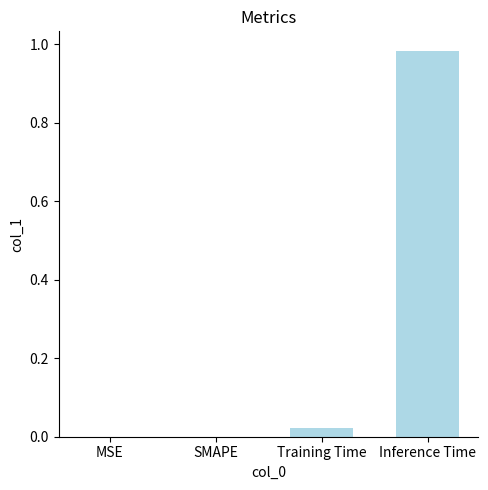

What is the change in value from MSE to Inference Time?

+1.0